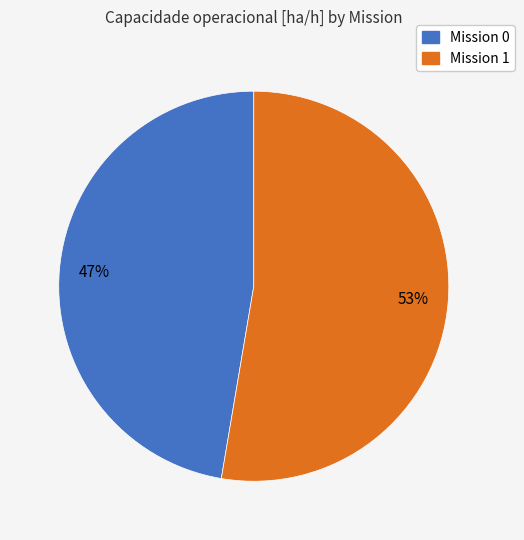

Rank the categories by value from highest to lowest.

Mission 1, Mission 0